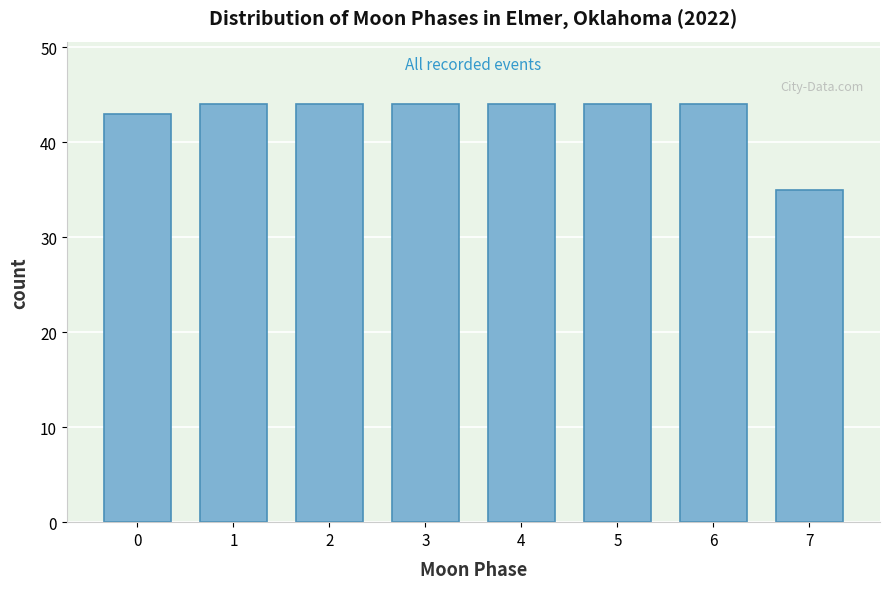

Reading right to left, what are all the values shown in this chart?

7=35	6=44	5=44	4=44	3=44	2=44	1=44	0=43